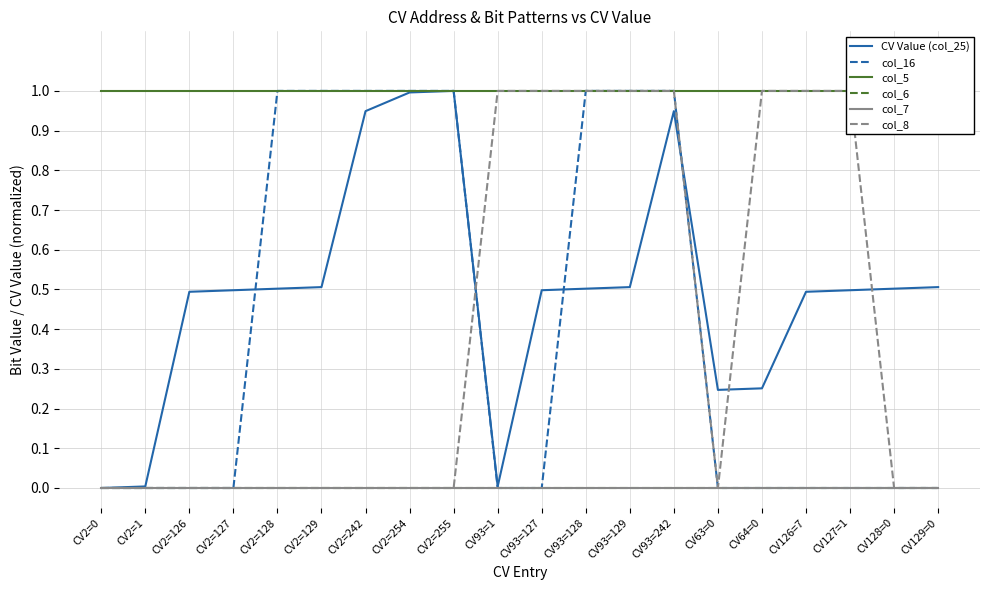

What is the maximum value for col_5?

1.0